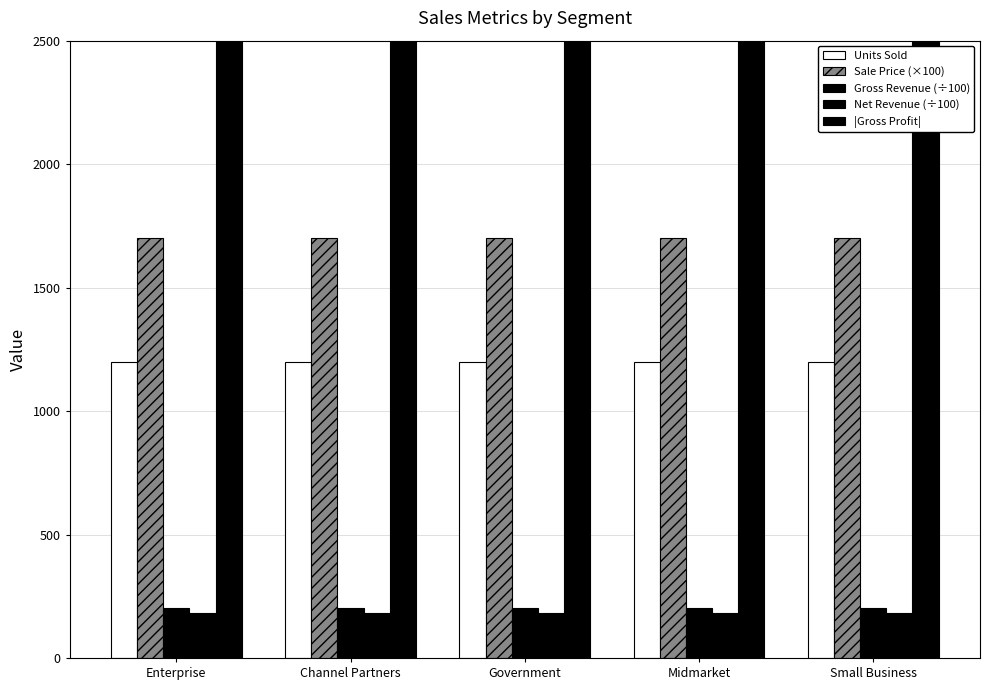

Which label corresponds to the smallest value in the chart?

Enterprise